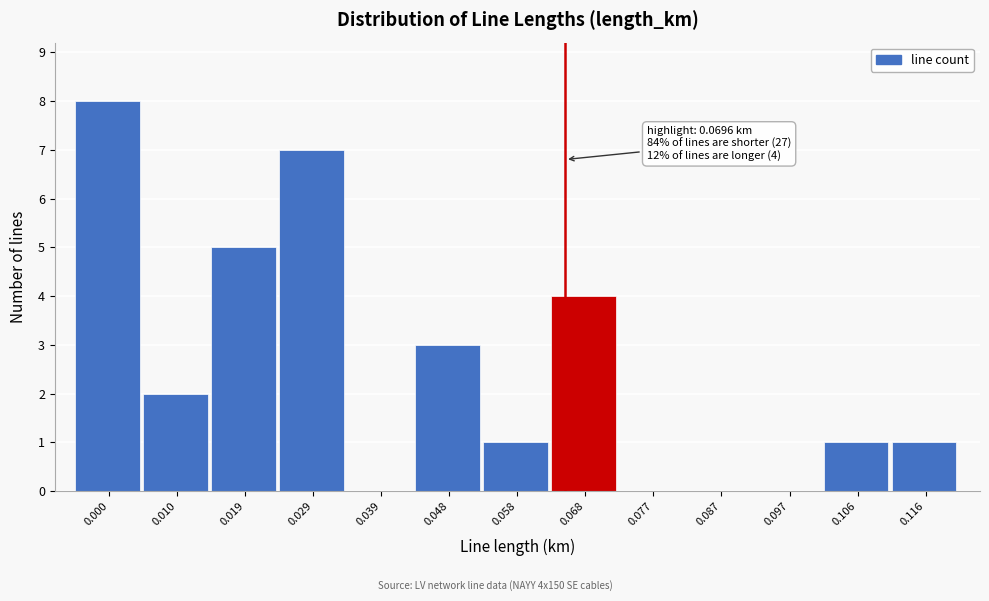

Reading left to right, what are all the values shown in this chart?

0.000=8	0.010=2	0.019=5	0.029=7	0.039=0	0.048=3	0.058=1	0.068=4	0.077=0	0.087=0	0.097=0	0.106=1	0.116=1